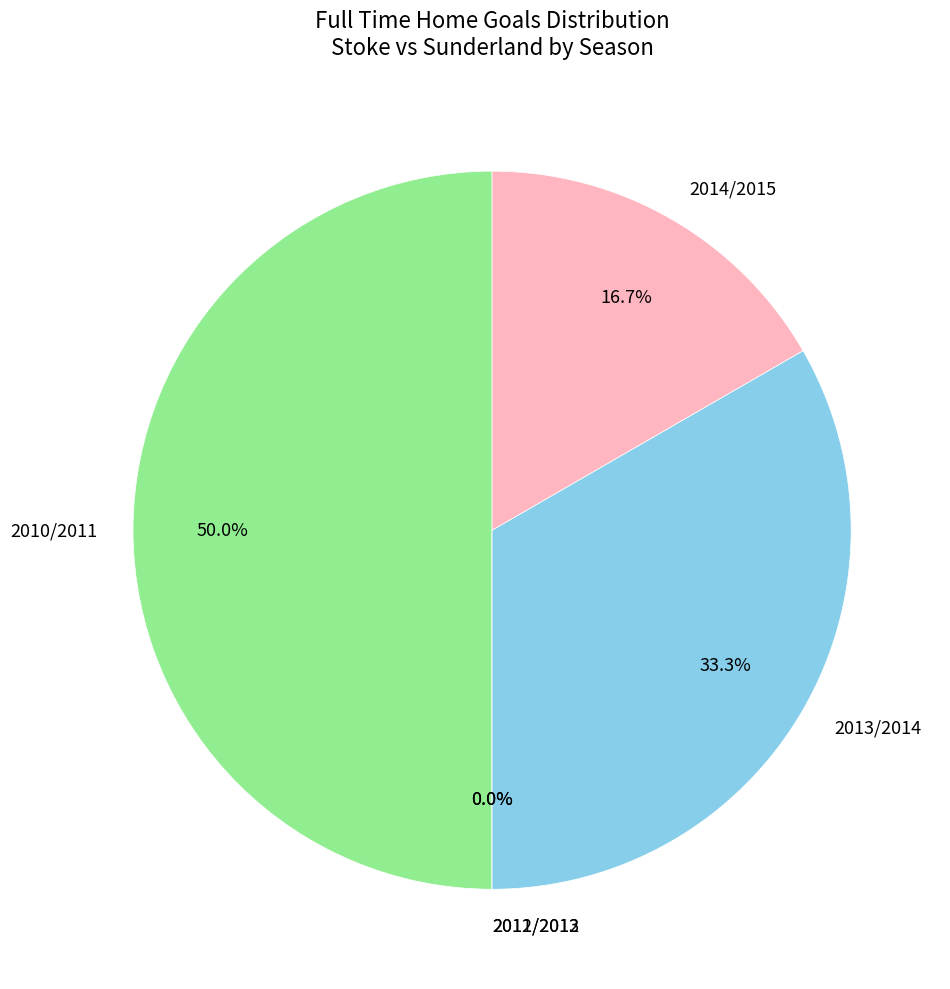

What is the smallest slice in the pie chart?

2011/2012